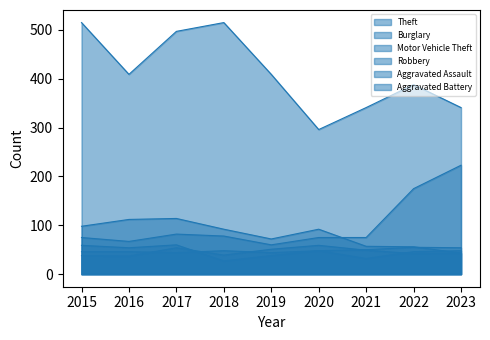

How many interior local peaks does the Theft series have?

2